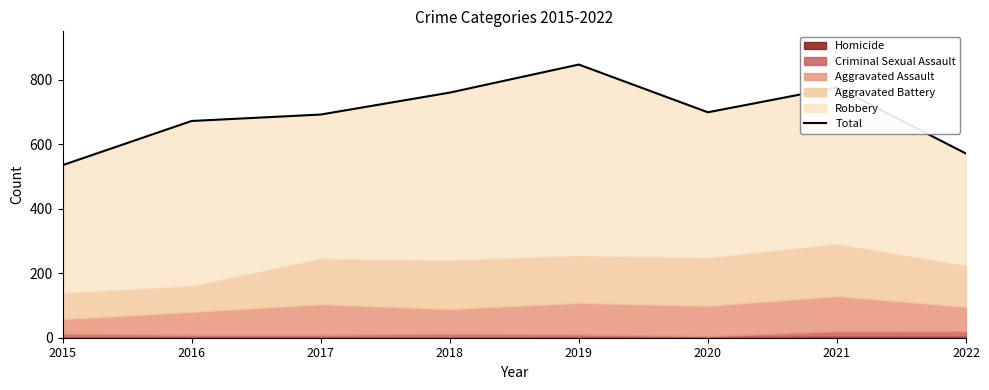

What is the ratio of the value at 2020 to the value at 2021?

0.9